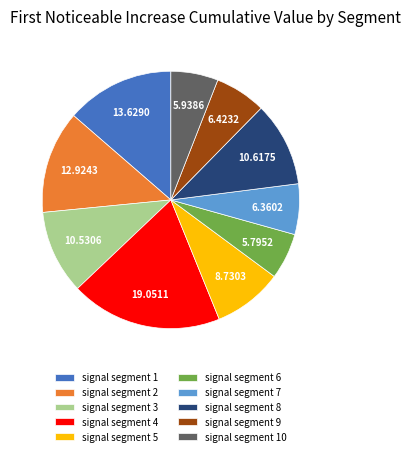

The signal segment 1 slice represents 14% of the pie. True or false?

True